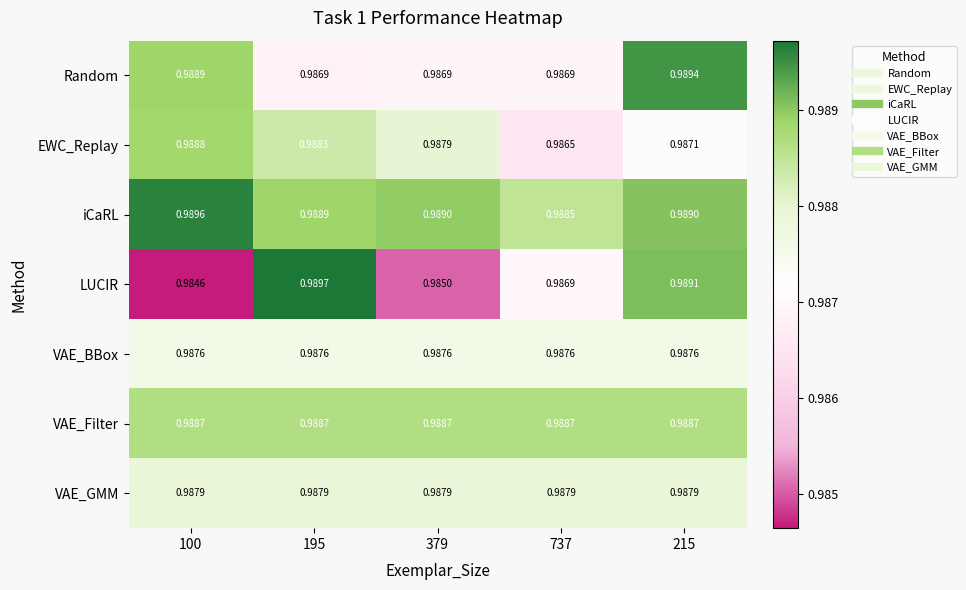

List the series in order of their peak value, lowest first.

VAE_BBox, VAE_GMM, VAE_Filter, EWC_Replay, Random, iCaRL, LUCIR